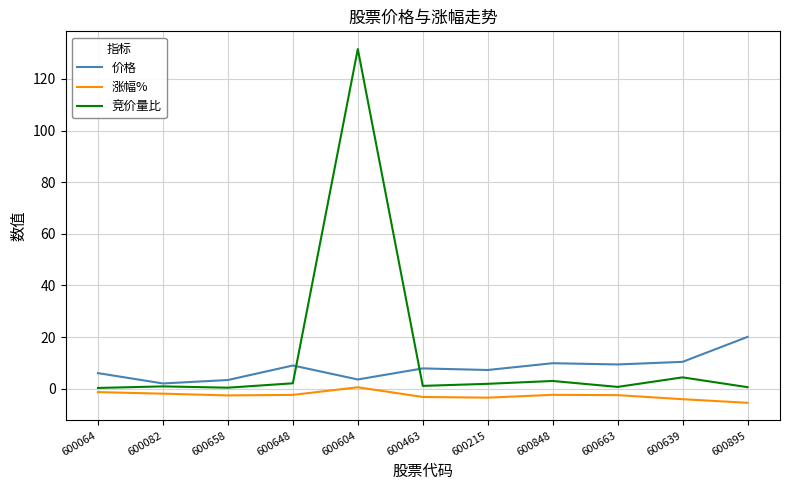

Does the chart display data point markers on the line(s)?

No